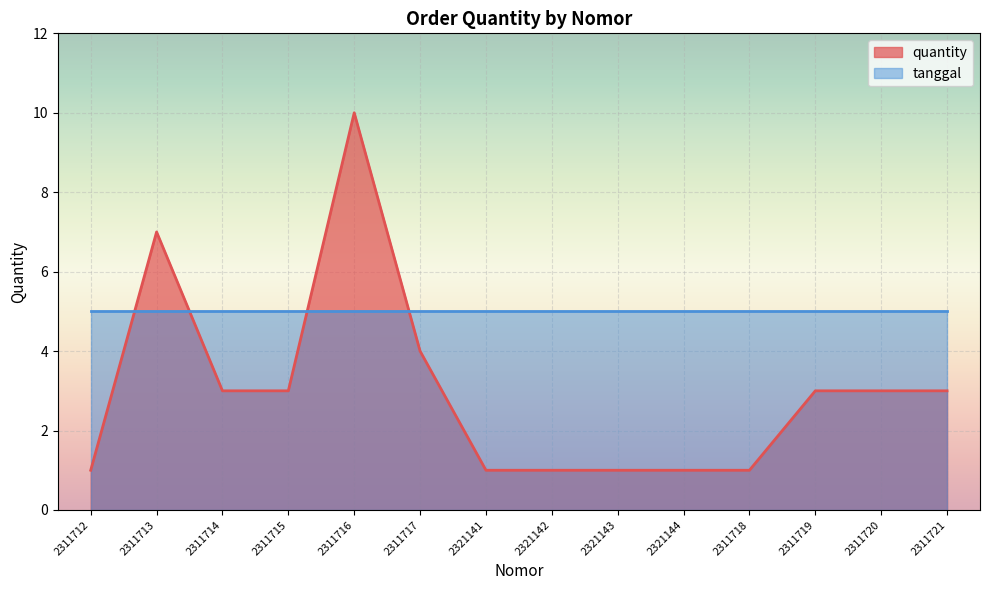

Where is the first local maximum?

2311713